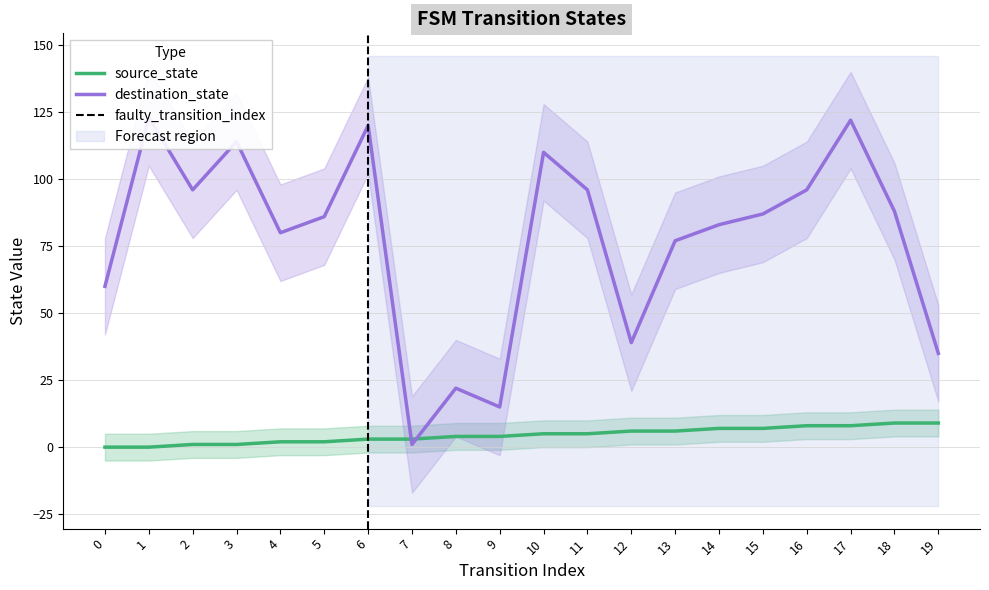

What is the value of the source_state point at the 19th from the left?

9